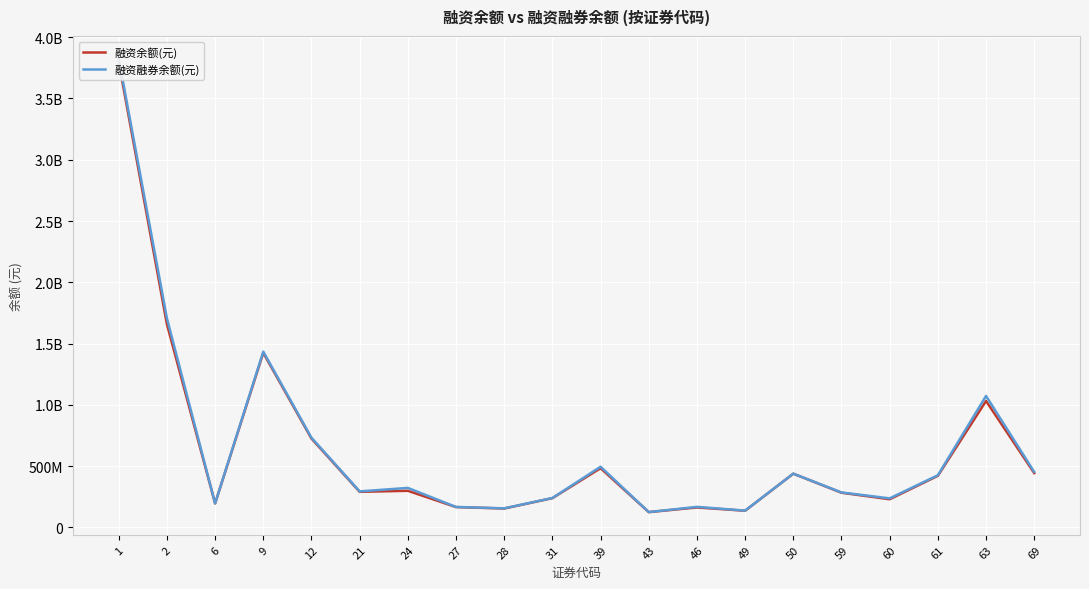

The 融资余额(元) series shows 154282488 at 28. True or false?

True